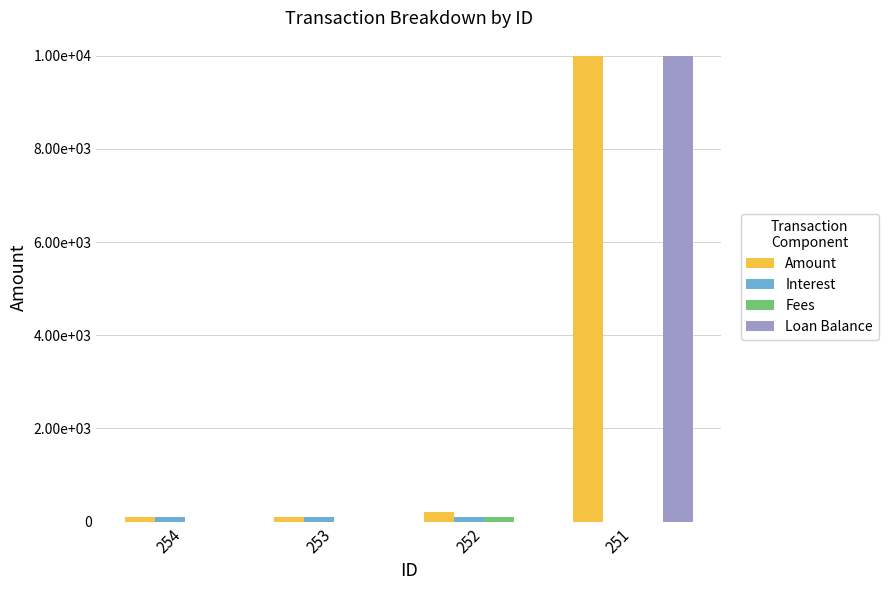

The Loan Balance series shows 10000.0 at 251. True or false?

True